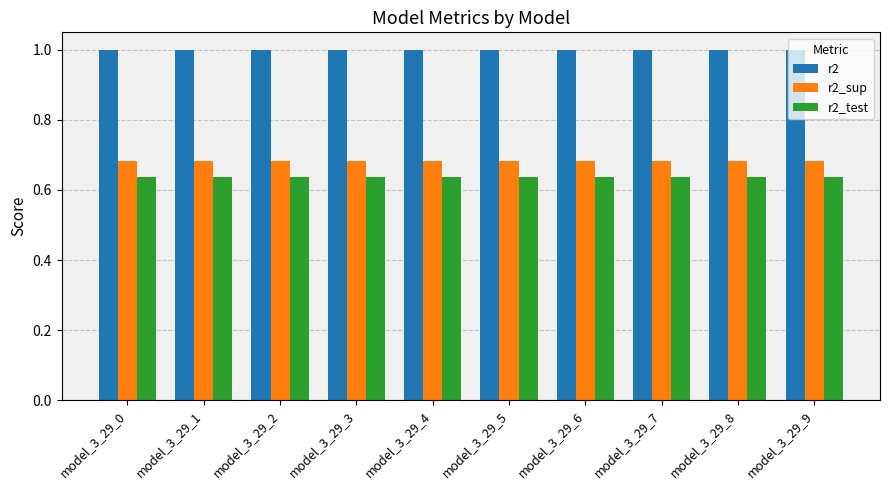

What is the sum of all r2 values?

10.0